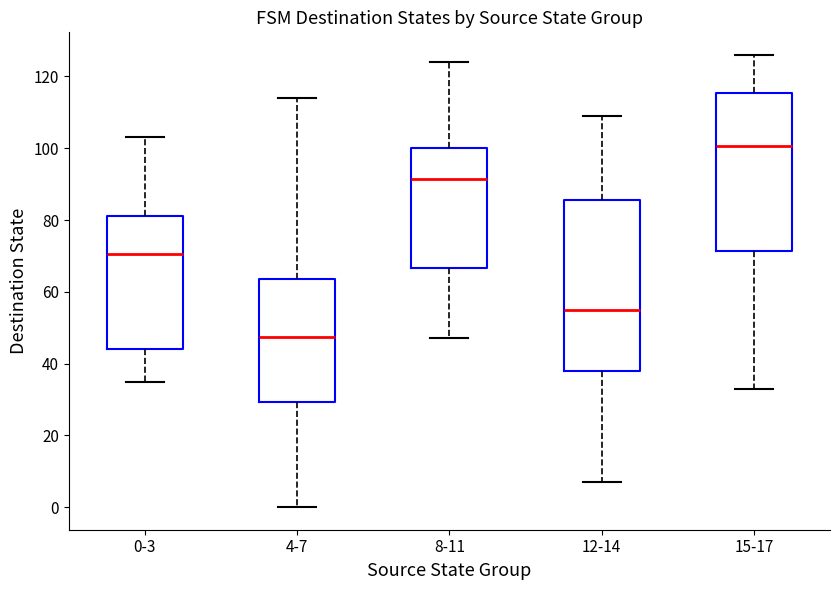

Reading left to right, transcribe this box plot: for each box, give where its median line is, the range the box spans, and where its two whiskers end, as read against the y-axis. The values are not printed on the chart, so give them approximately, as read against the axis.

0-3: median 70, box 44 to 82, whiskers 36 to 104
4-7: median 48, box 30 to 64, whiskers 0 to 114
8-11: median 92, box 66 to 100, whiskers 48 to 124
12-14: median 56, box 38 to 86, whiskers 8 to 110
15-17: median 100, box 72 to 116, whiskers 34 to 126